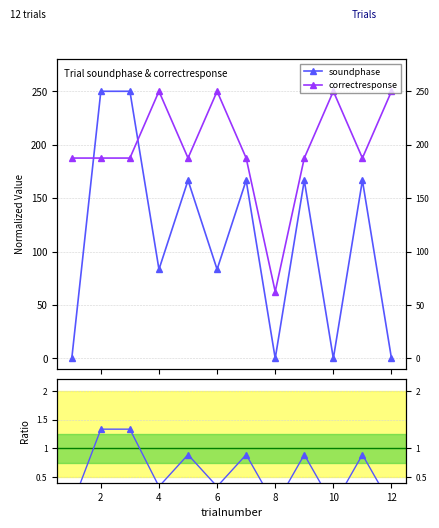

Count the number of categories in the chart.

12